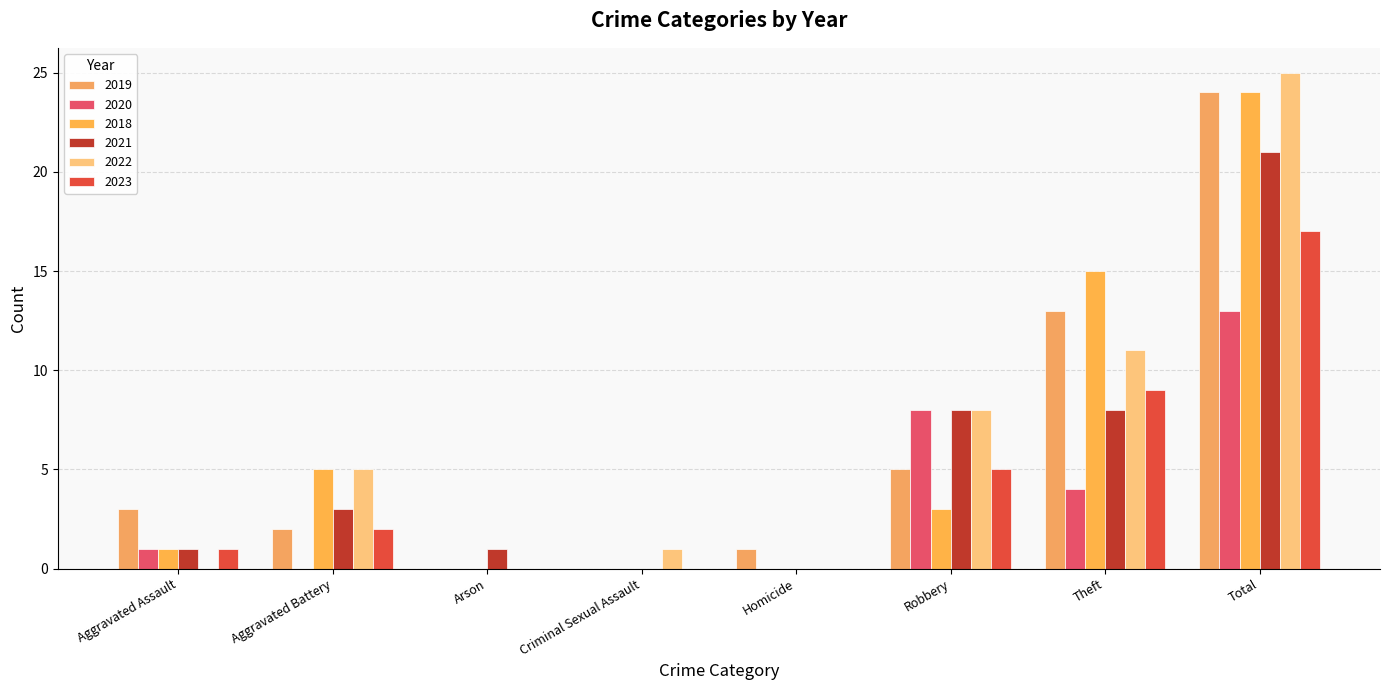

At which label does 2023 reach its peak?

Total